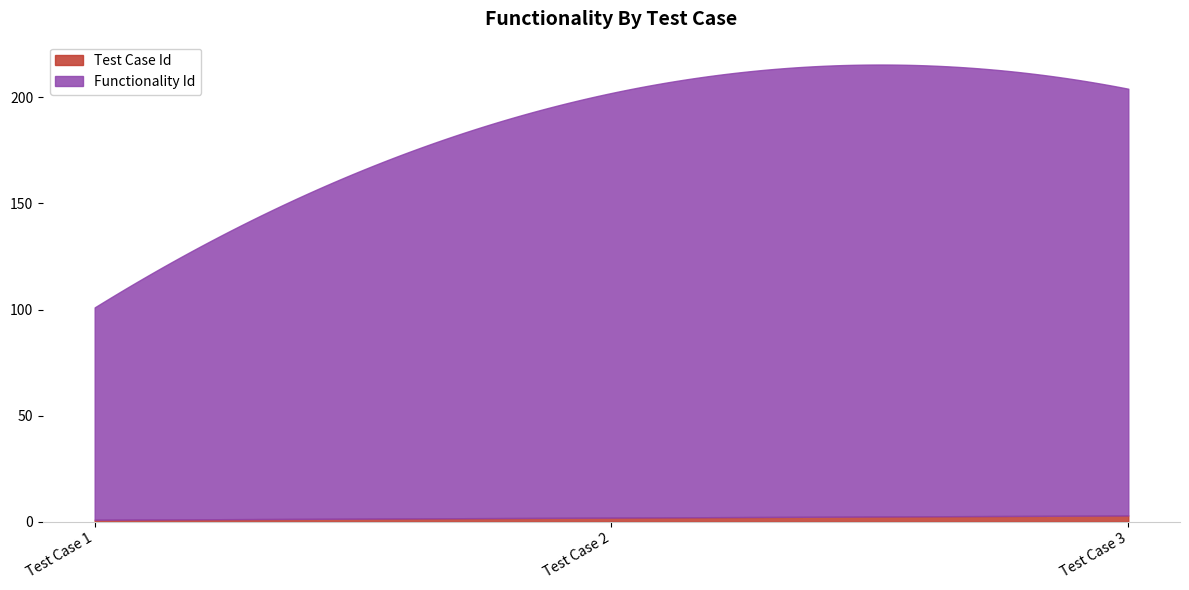

What is the sum of all Functionality Id values?

501